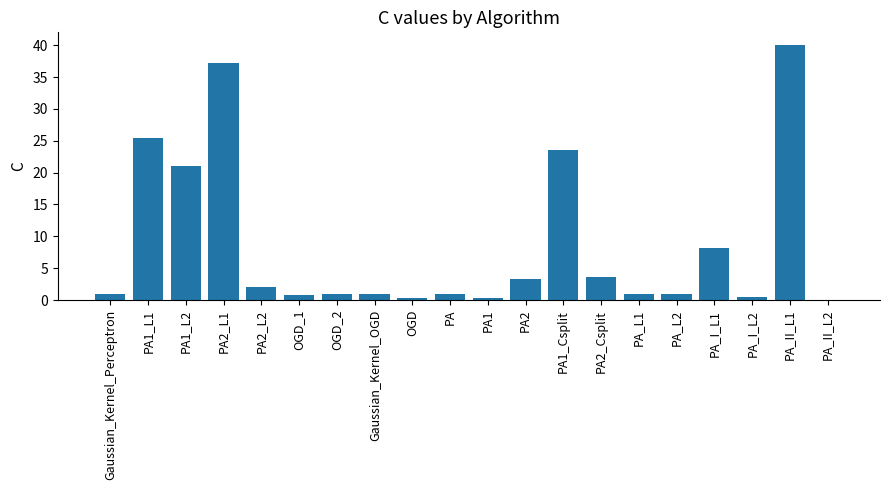

What is the change in value from PA1 to PA_I_L1?

+7.9